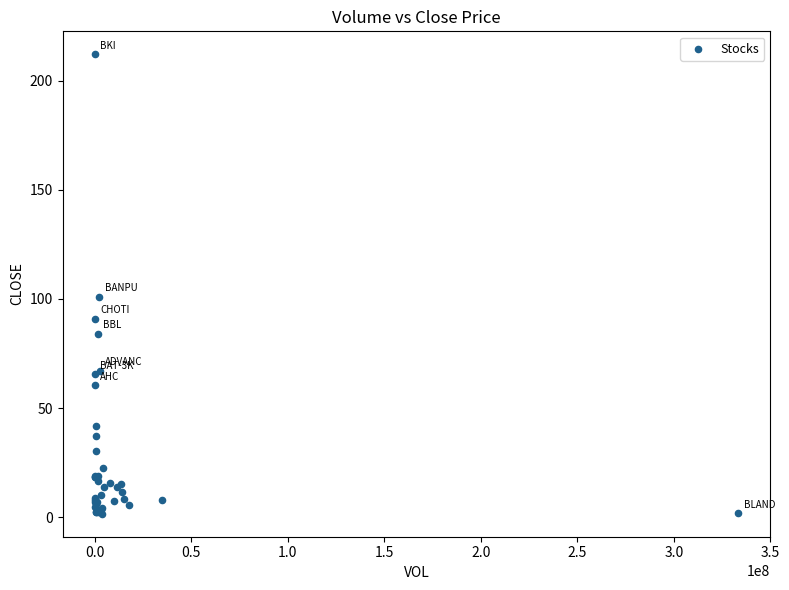

What Y value in the scatter plot is closest to 106?

101.0